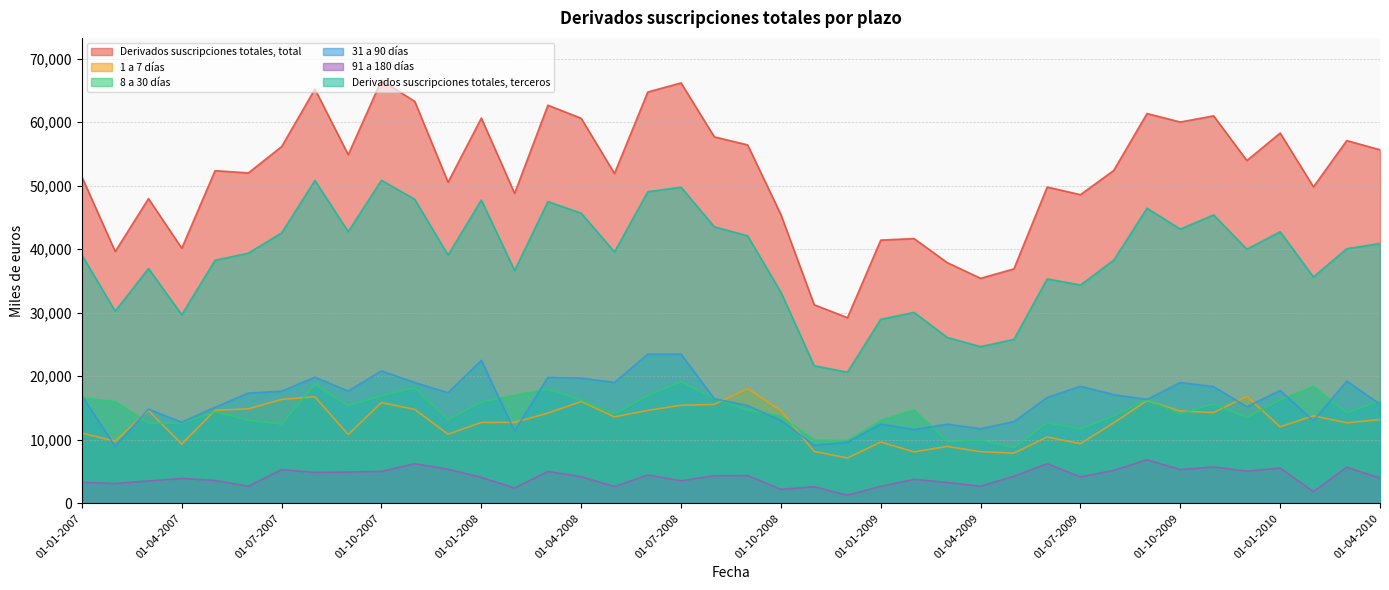

How many times do 1 a 7 días and 31 a 90 días cross each other?

10